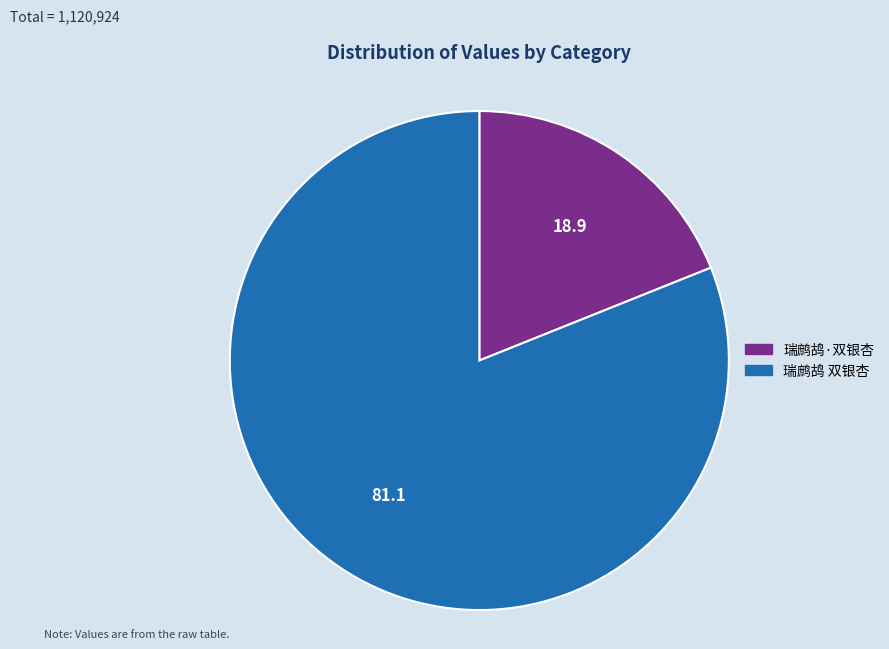

What is the ratio of the value at 瑞鹧鸪 双银杏 to the value at 瑞鹧鸪·双银杏?

4.3